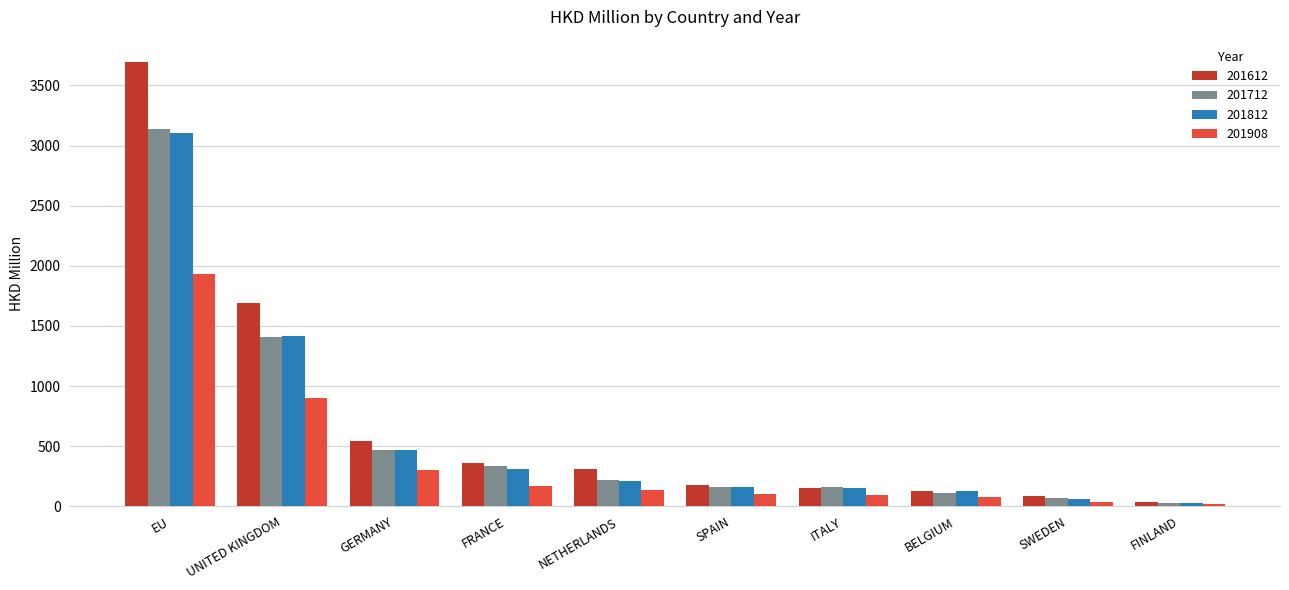

What is the total value across all series at NETHERLANDS?

876.7